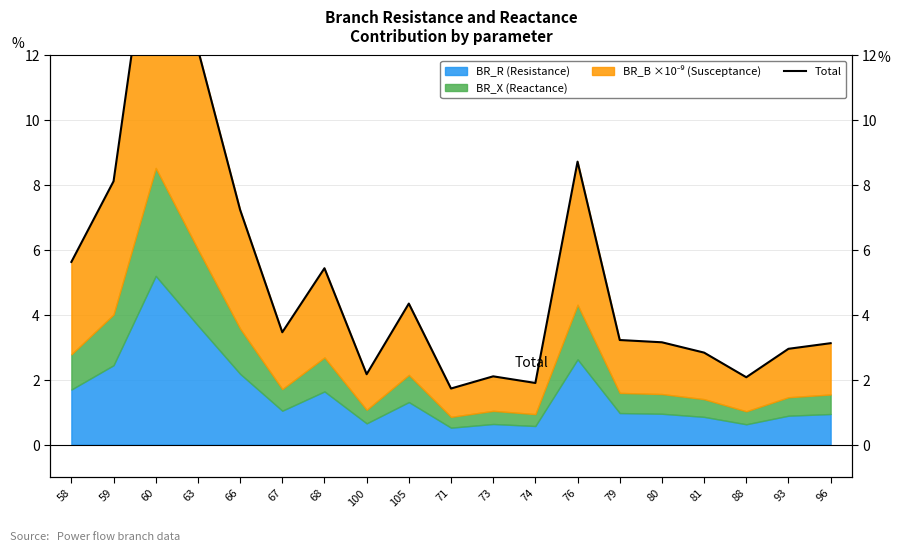

The chart shows a value of 1.3 at 68. True or false?

False